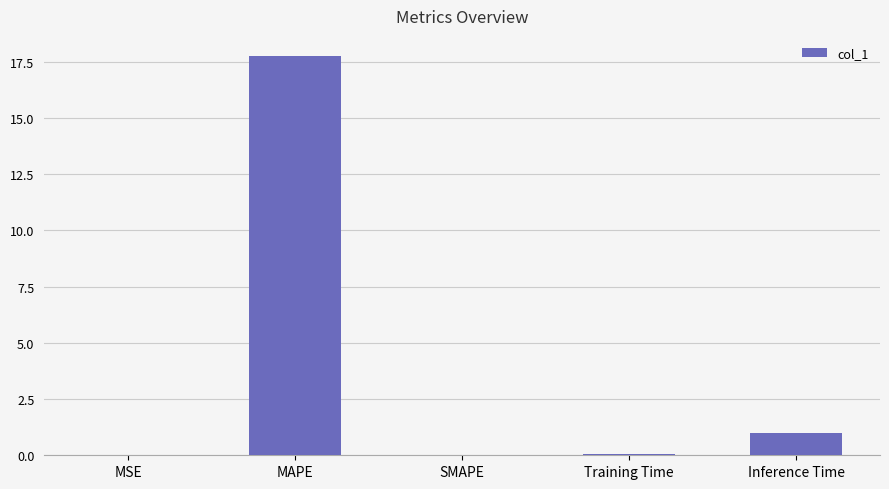

Is it true that the value at Inference Time is 0.4?

False